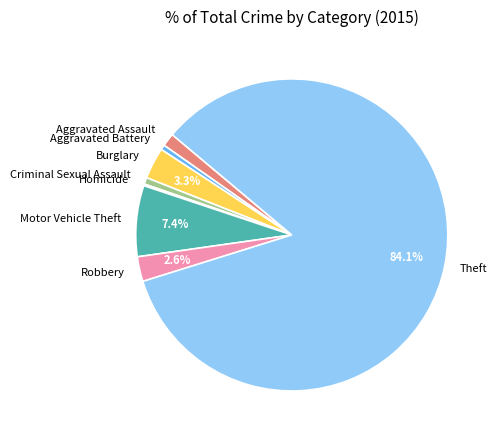

Which slice is the largest?

Theft